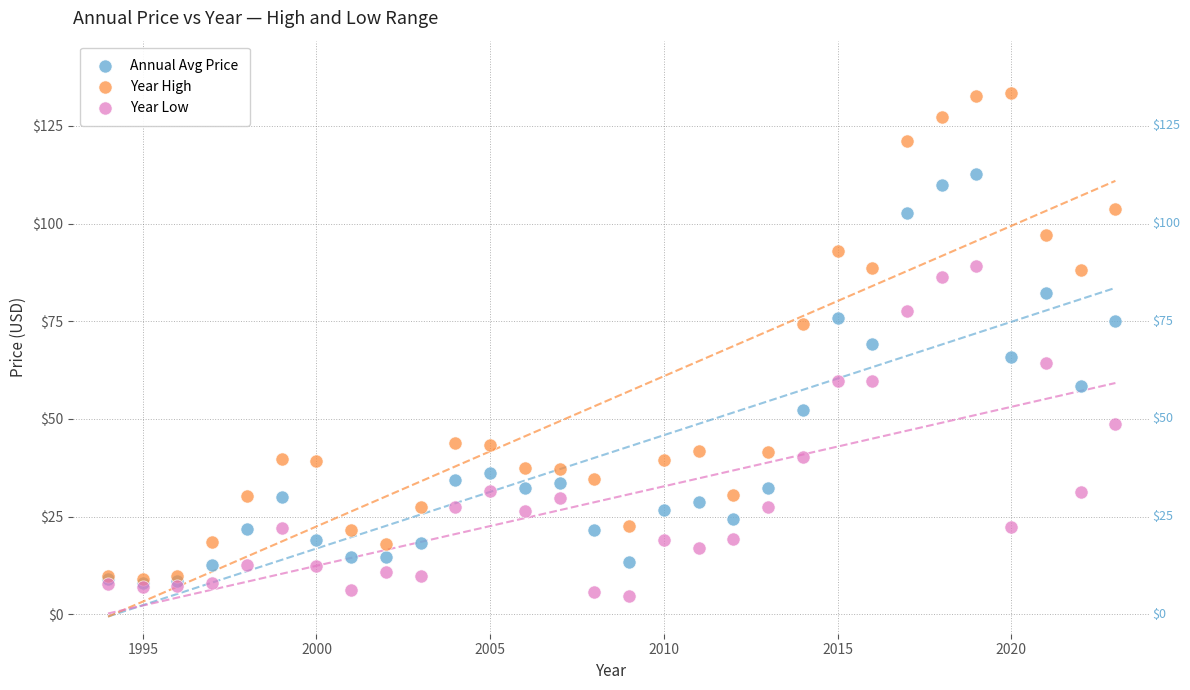

Which series reaches the maximum Y coordinate?

Year High